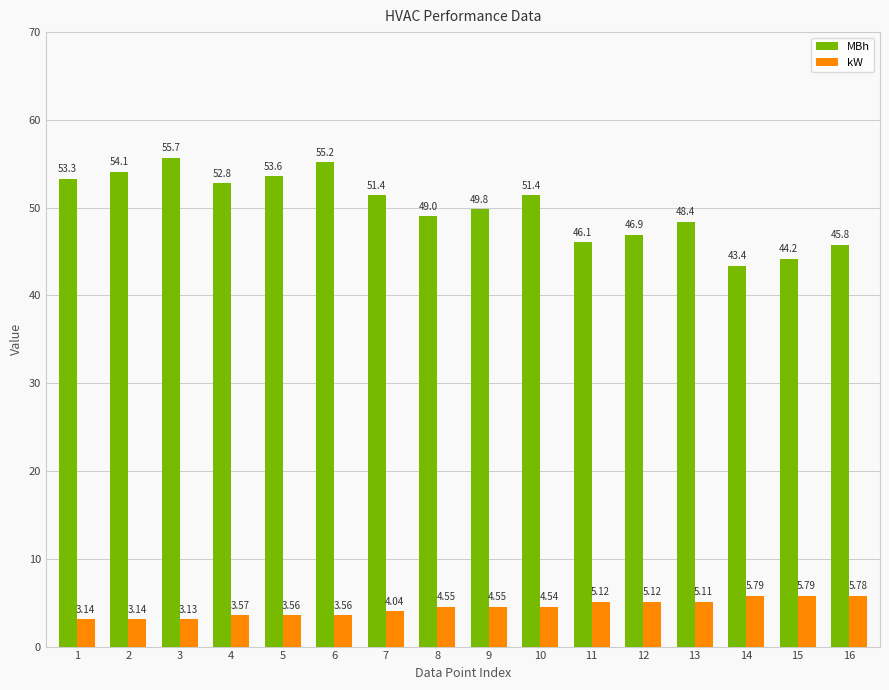

At which category is the sum across all series the highest?

3